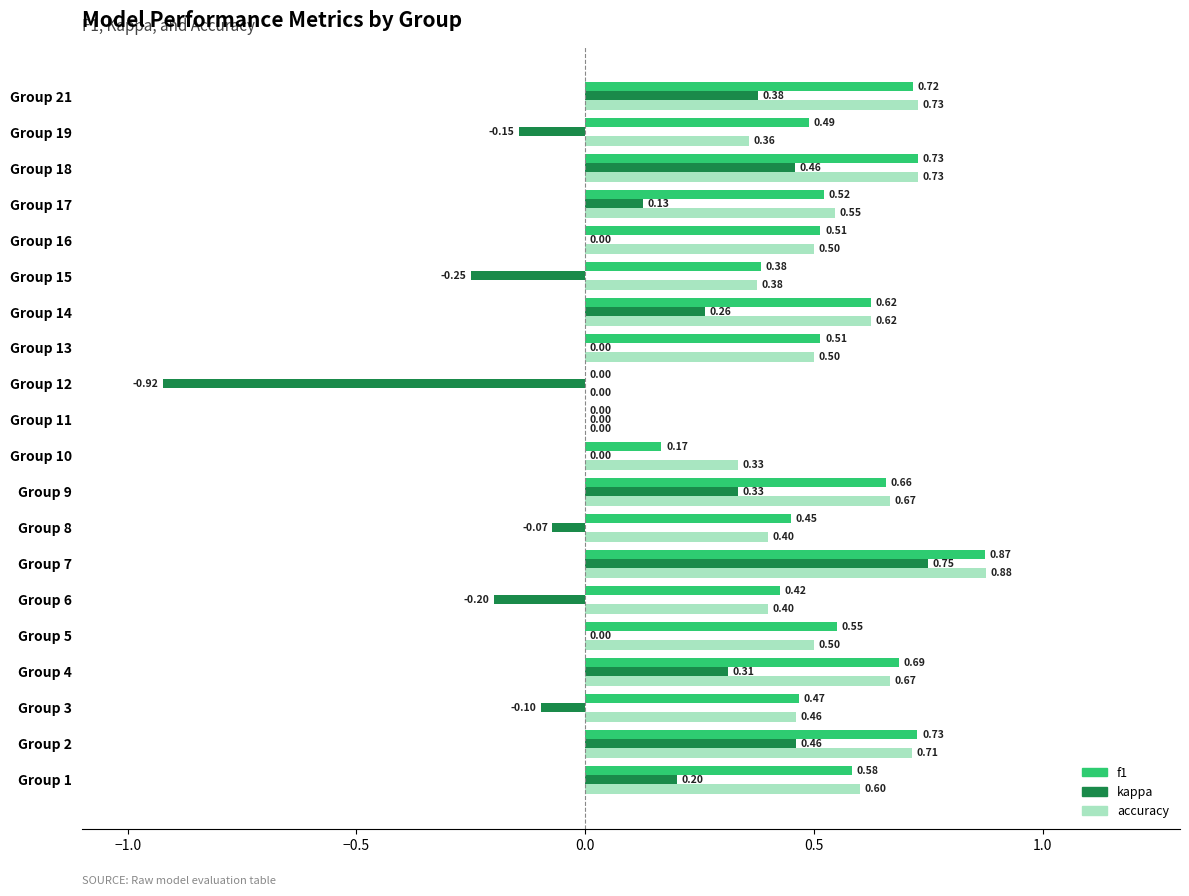

Which series changed the most between Group 5 and Group 12?

kappa